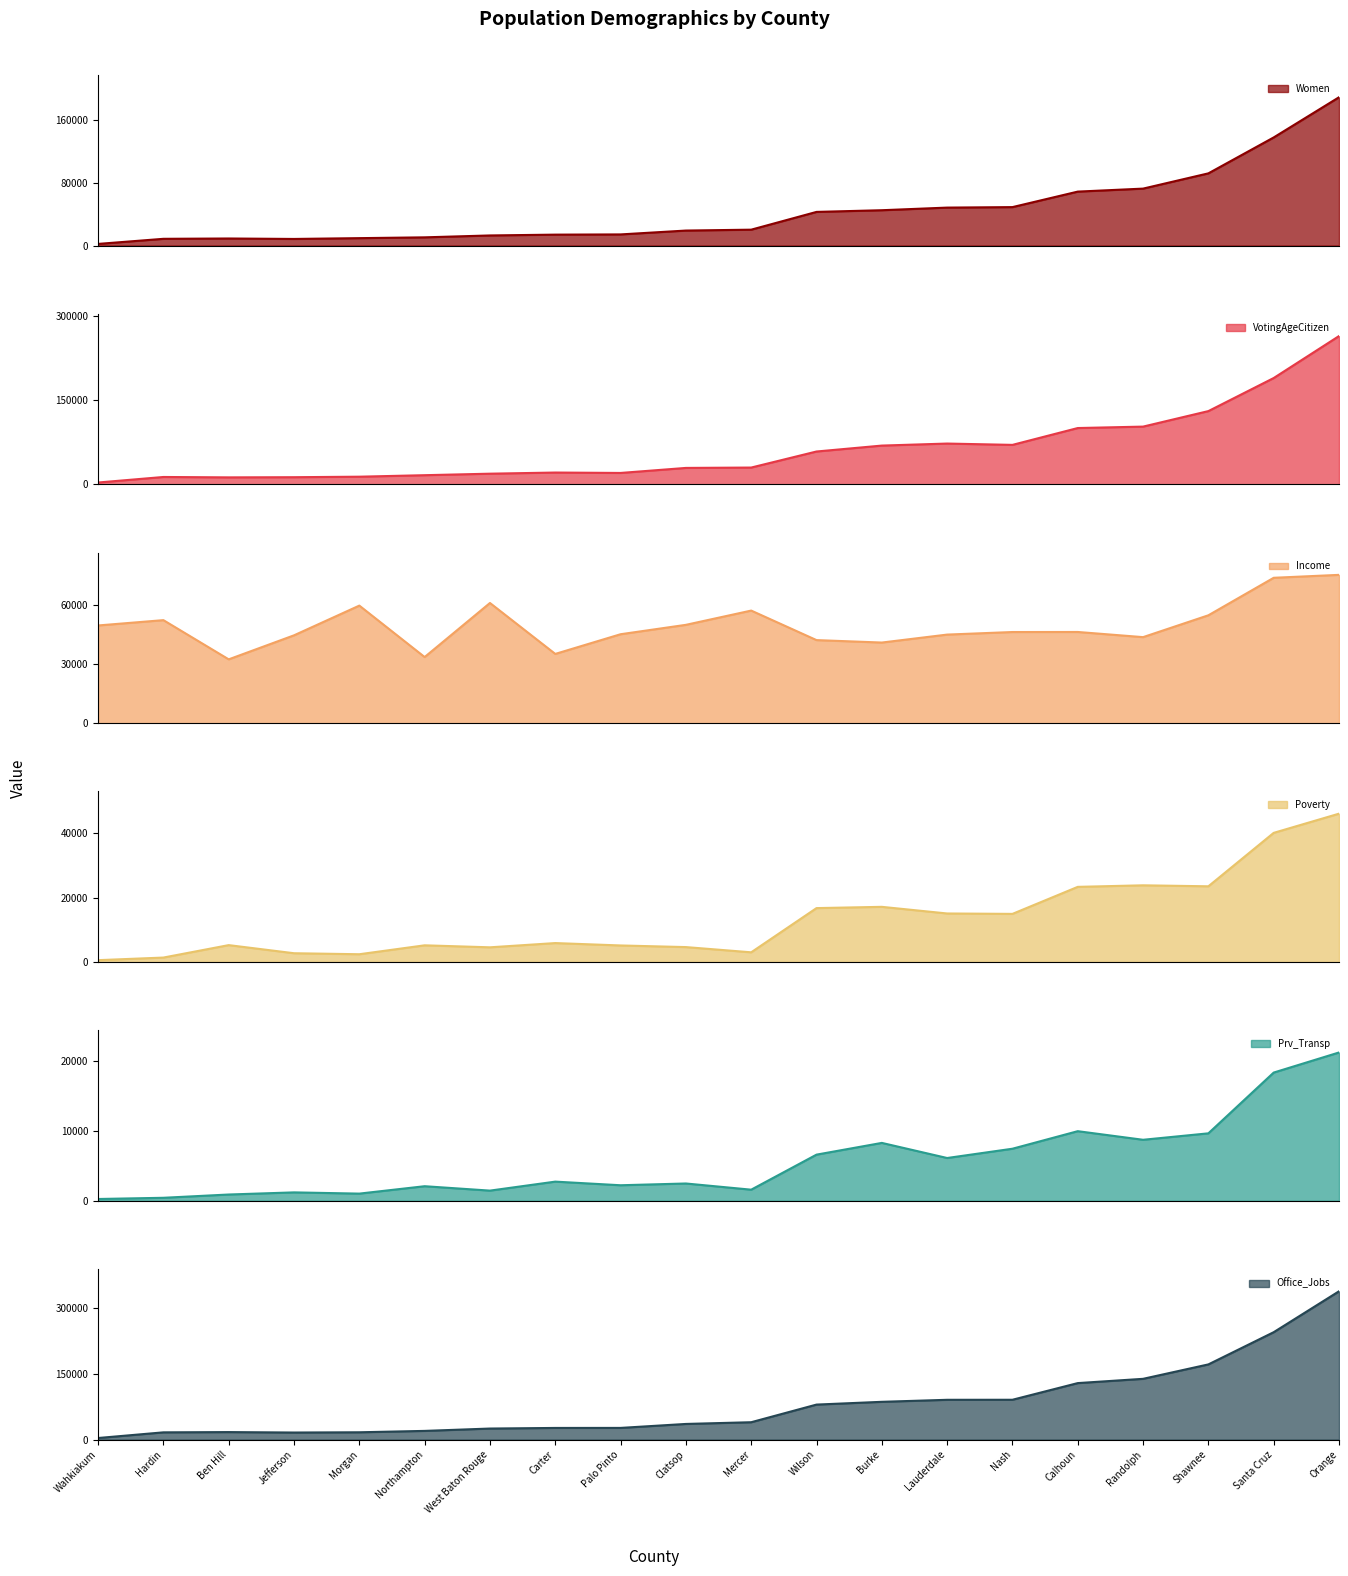

List the series in order of their peak value, highest first.

Office_Jobs, VotingAgeCitizen, Women, Income, Poverty, Prv_Transp